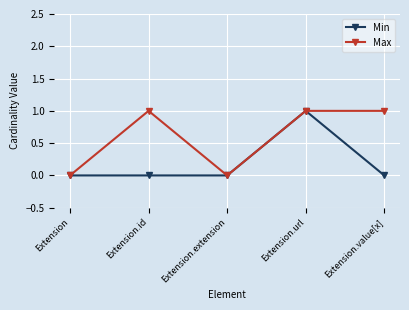

Rank the series by their average value, from highest to lowest.

Max, Min